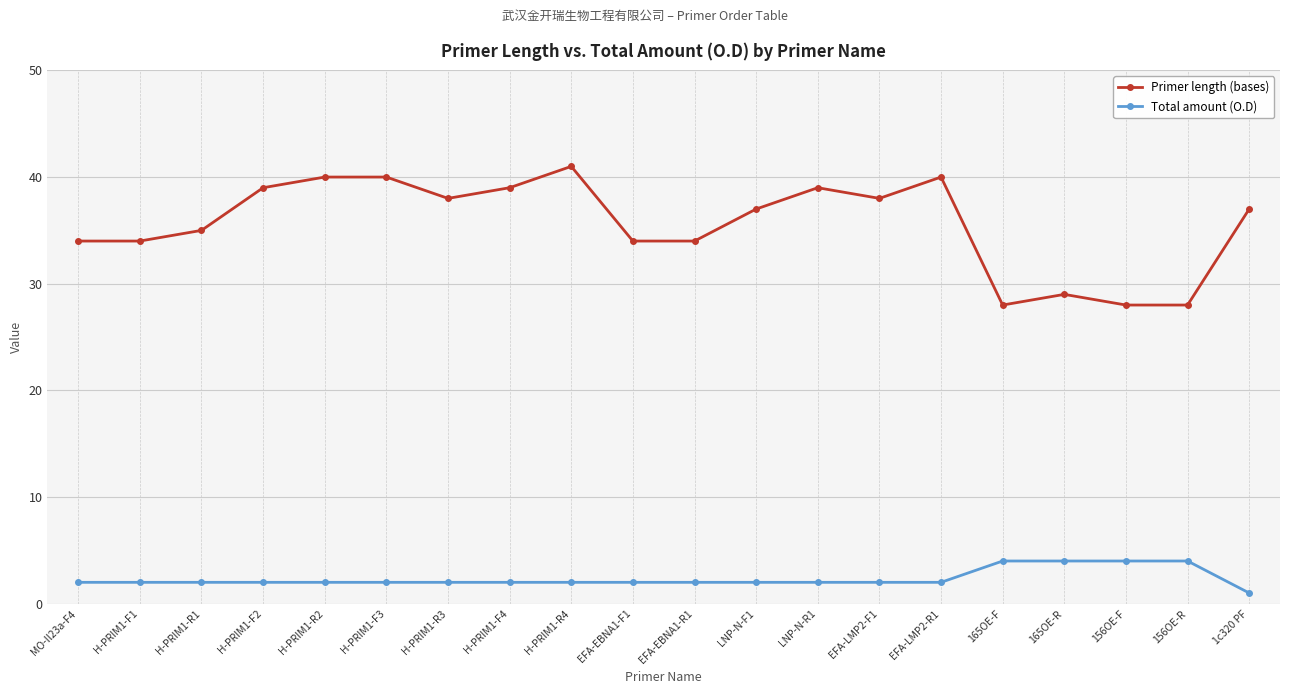

What is the minimum value for Total amount (O.D)?

1